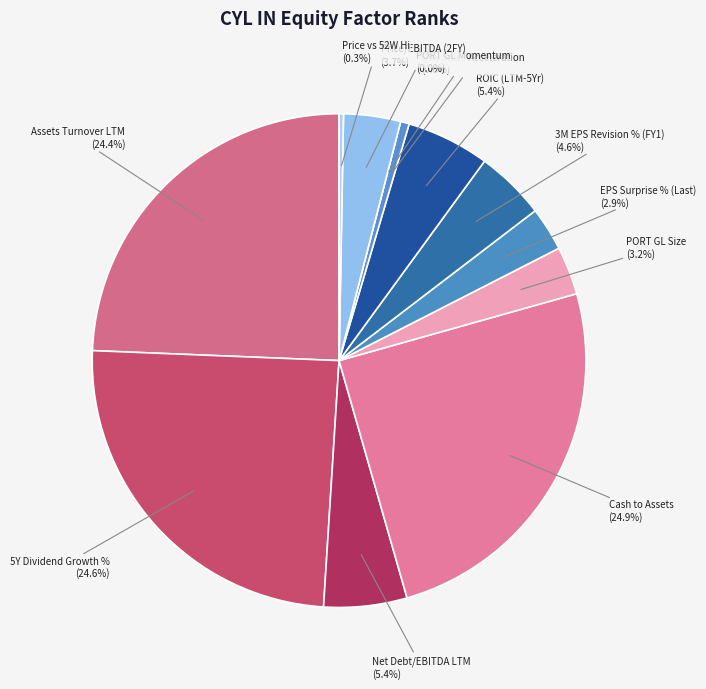

To the nearest percent, what is the difference between the largest and smallest slice percentages?

25%